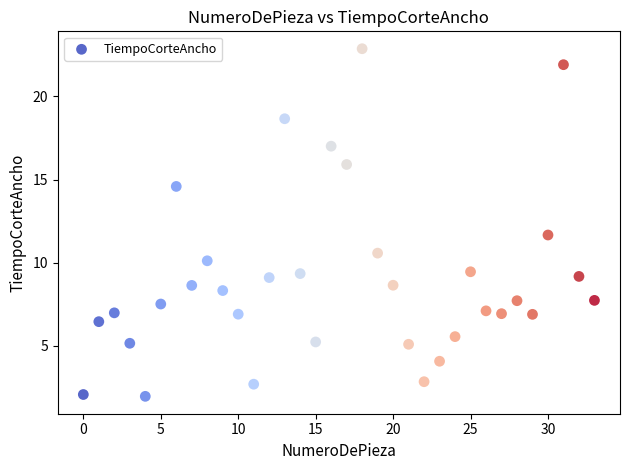

What is the range of Y values (max minus min)?

20.9